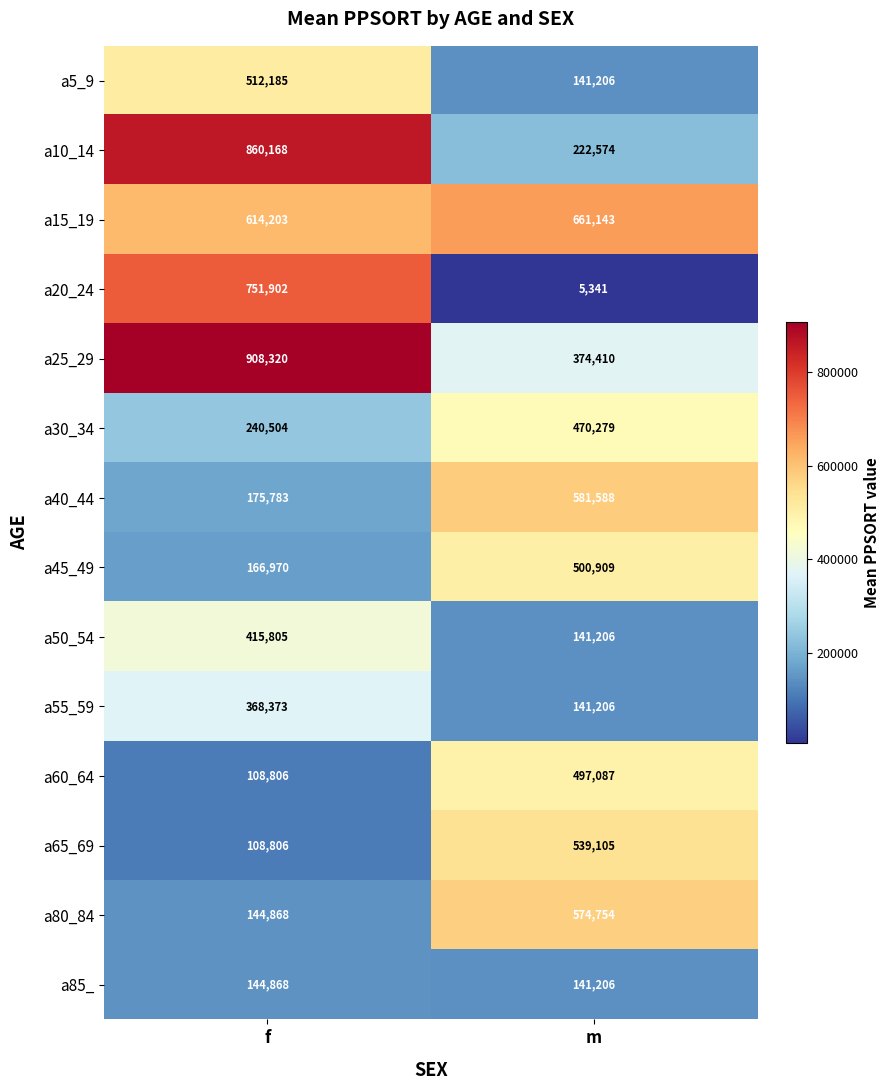

What is the average value of the a80_84 series?

359811